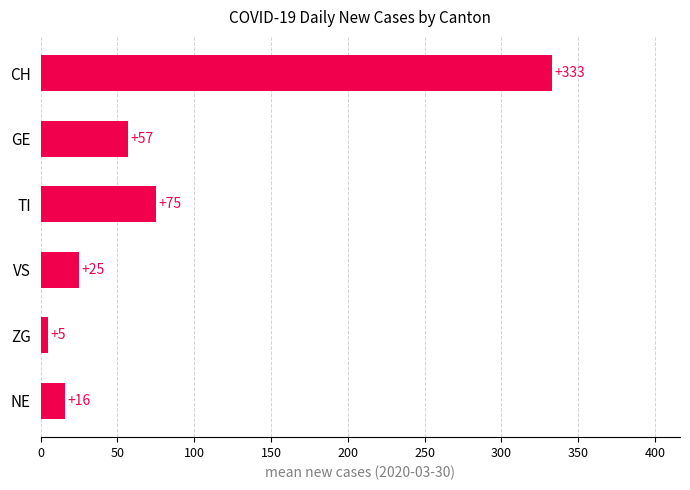

What is the sum of all values?

511